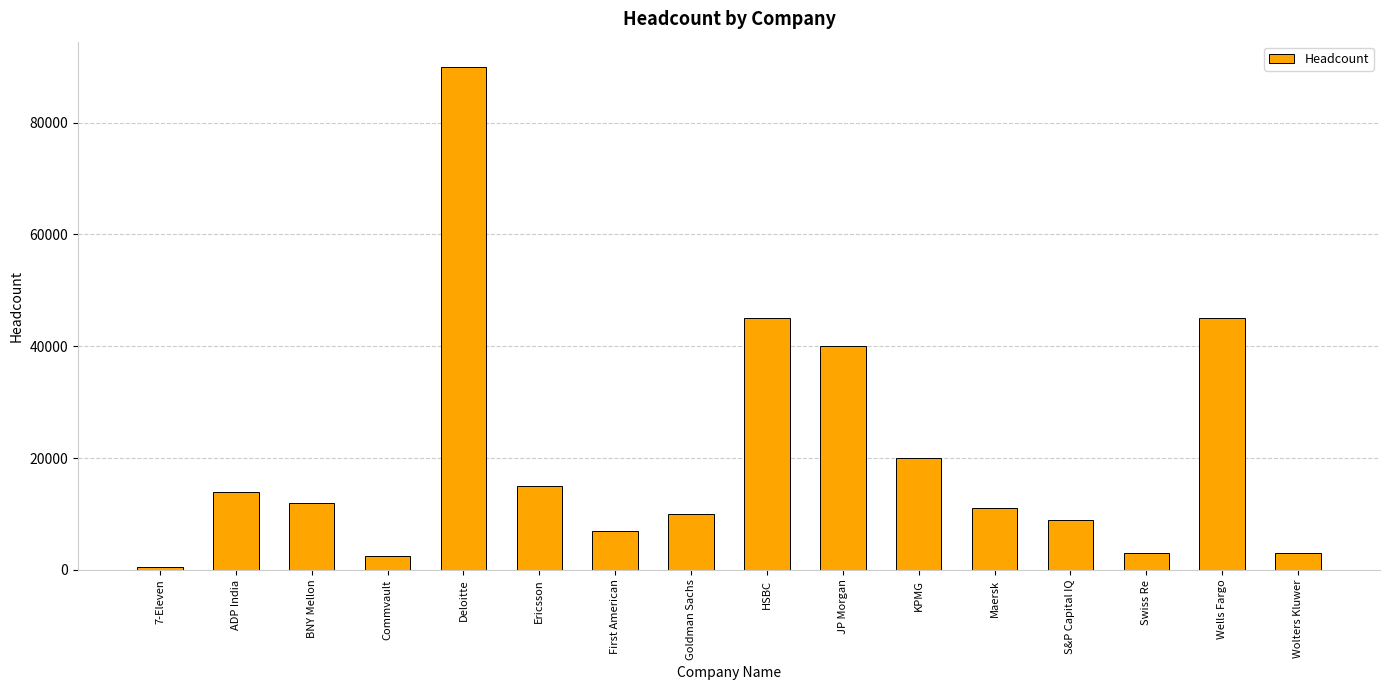

Between S&P Capital IQ and Swiss Re, which is larger?

S&P Capital IQ